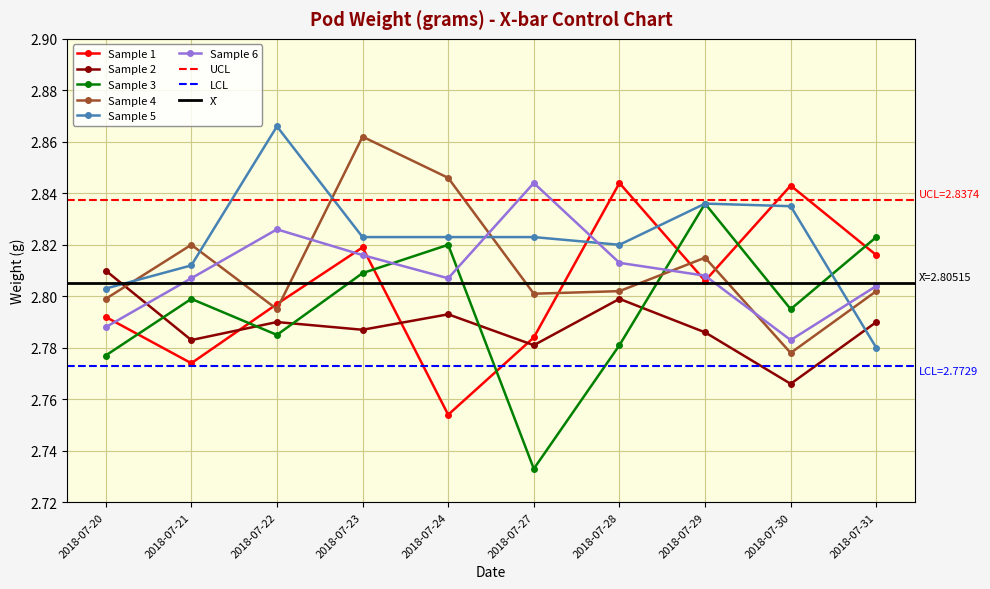

What is the total value across all series at 2018-07-23?

16.9